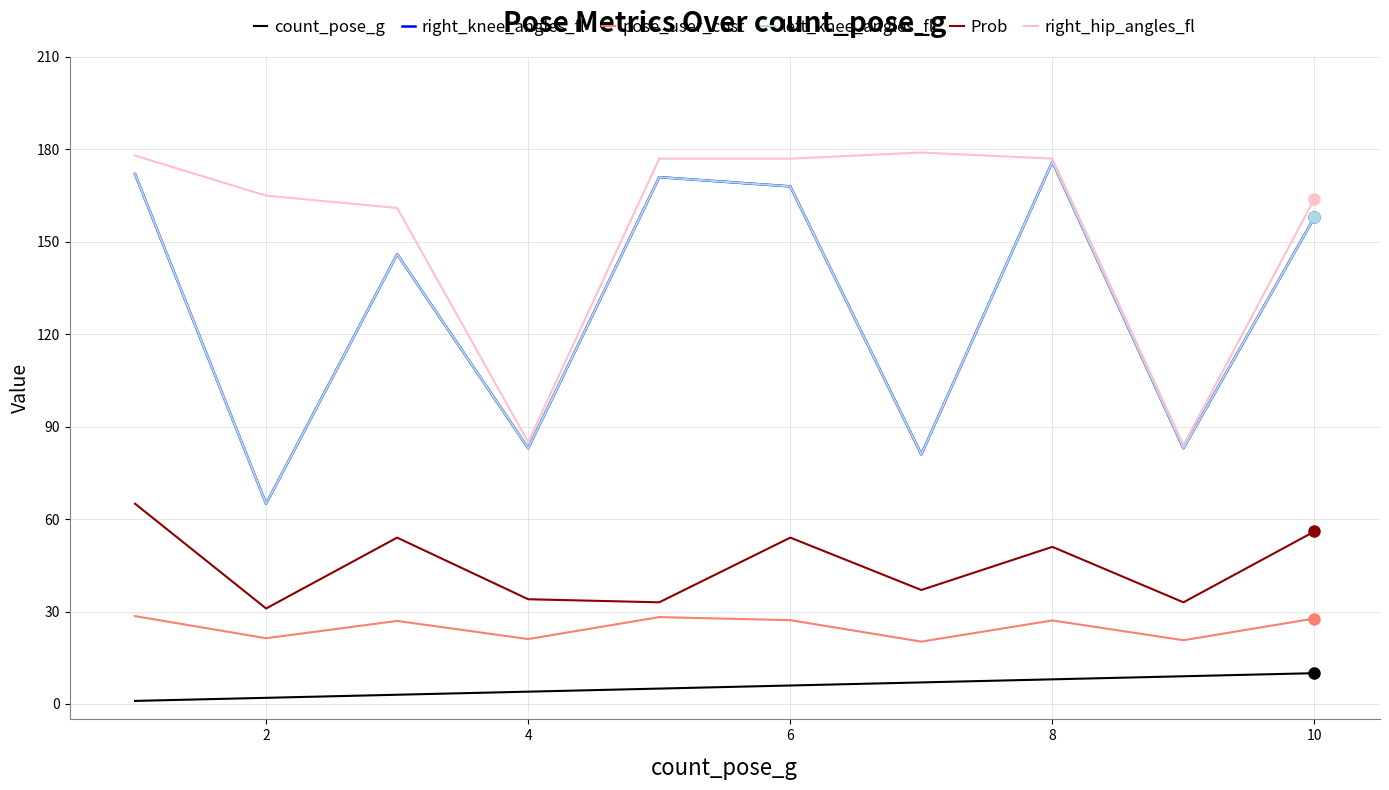

Is this an area chart (filled region under the line)?

No